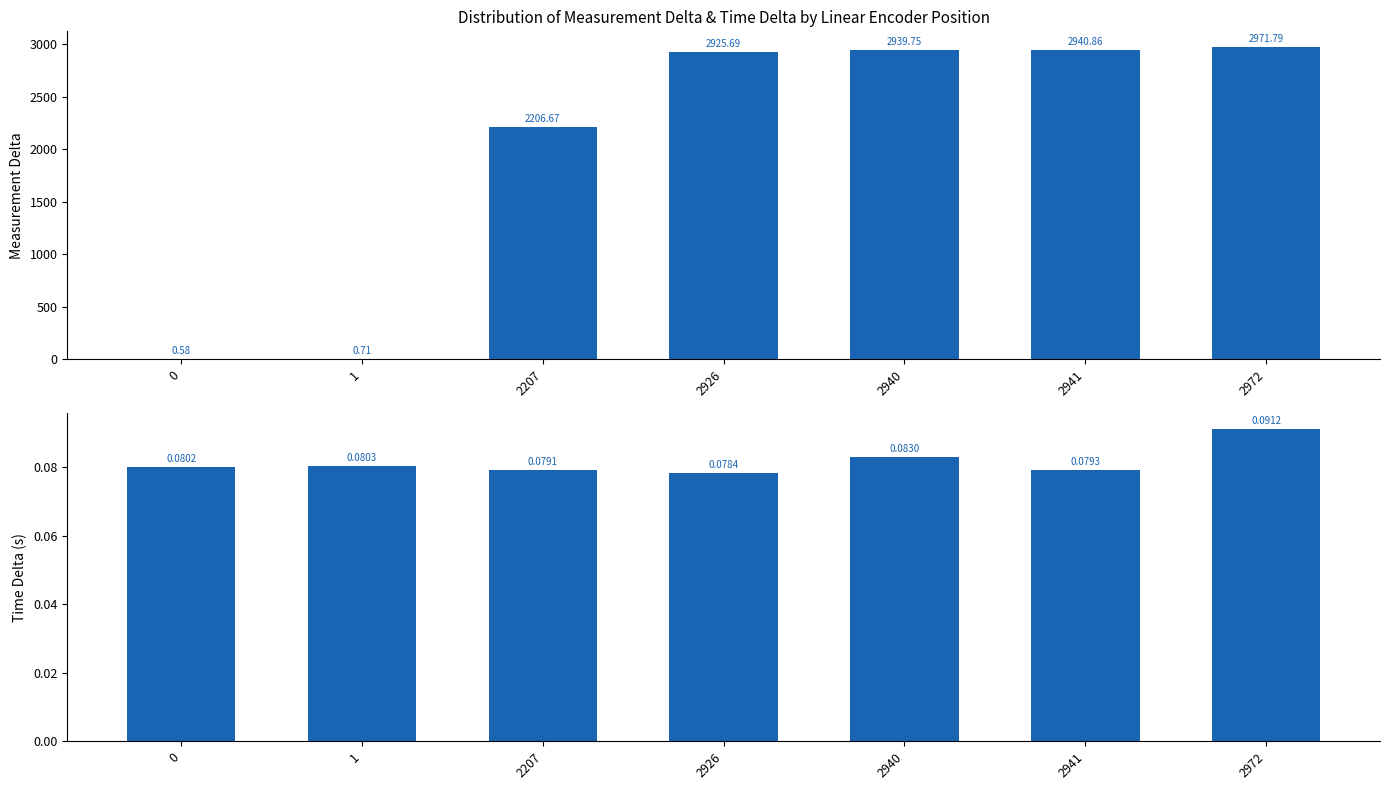

Which series changed the most between 1 and 2207?

measurement_delta